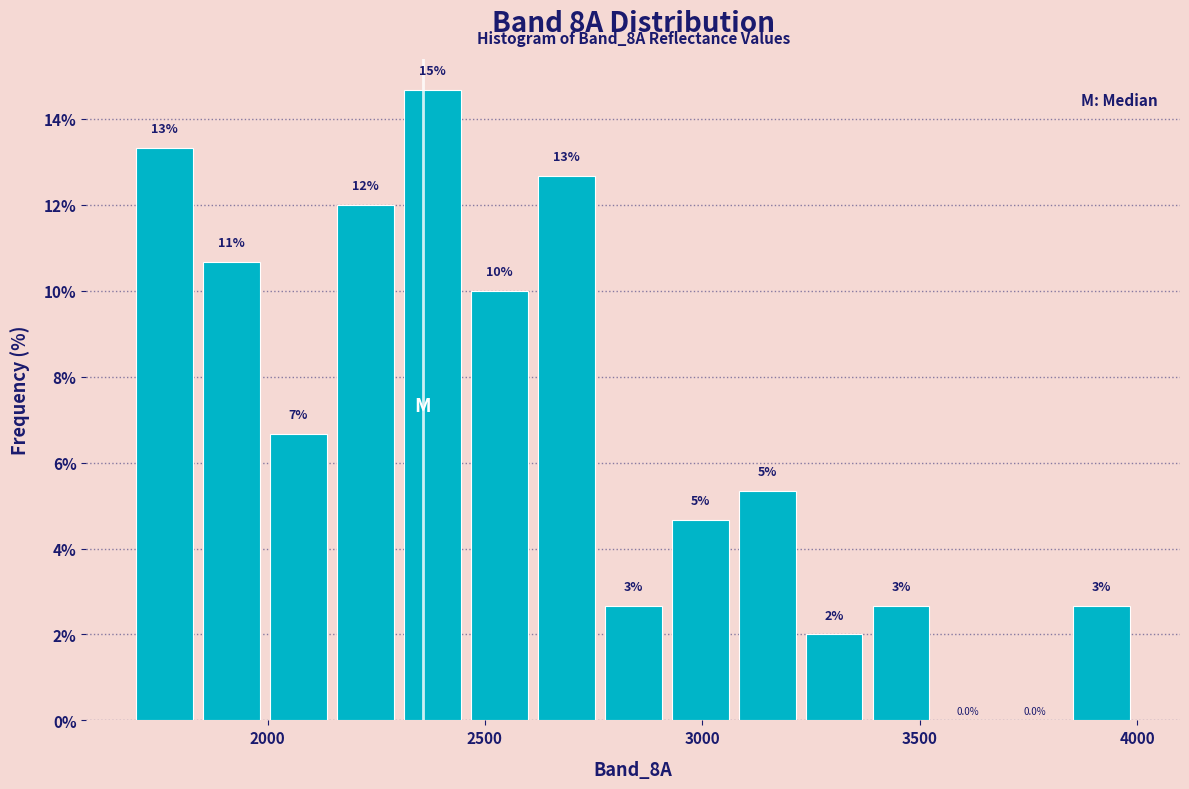

Around what value on the x-axis is the tallest bar? Give the approximate position of its centre, as read against the axis.

2400